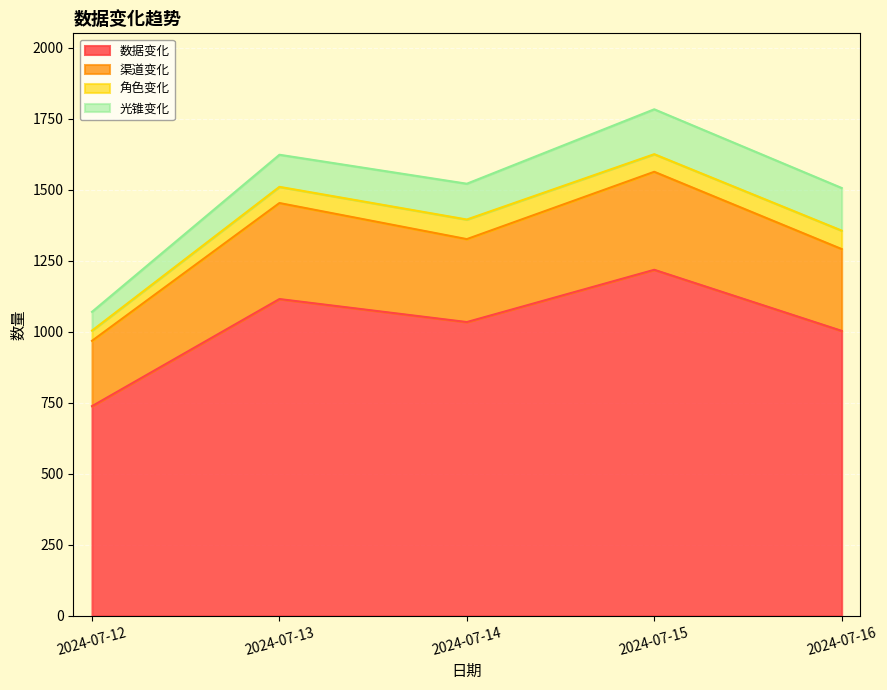

What is the lowest value of the 数据变化 series?

738